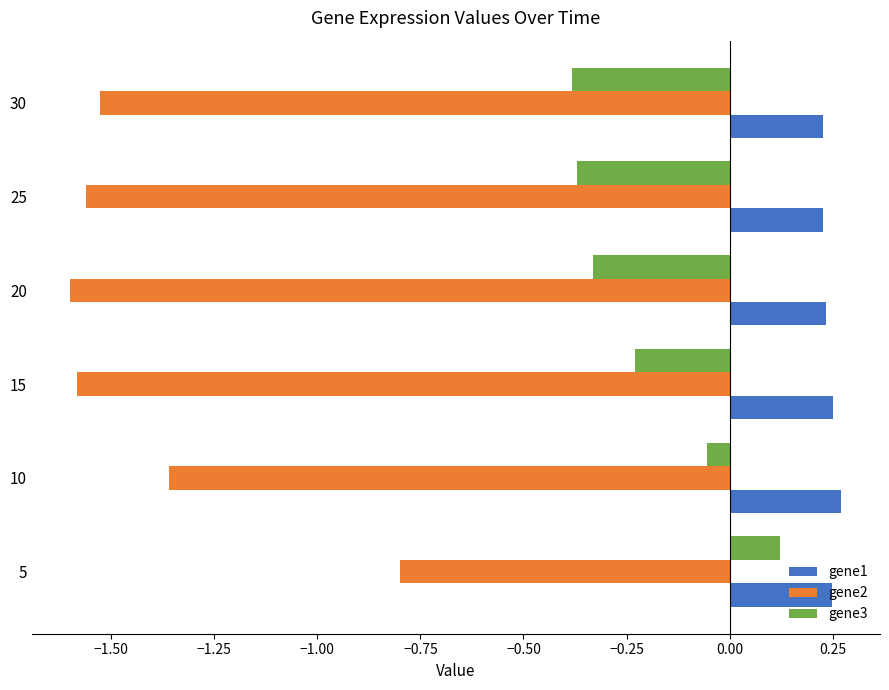

What is the sum of all gene3 values?

-1.2